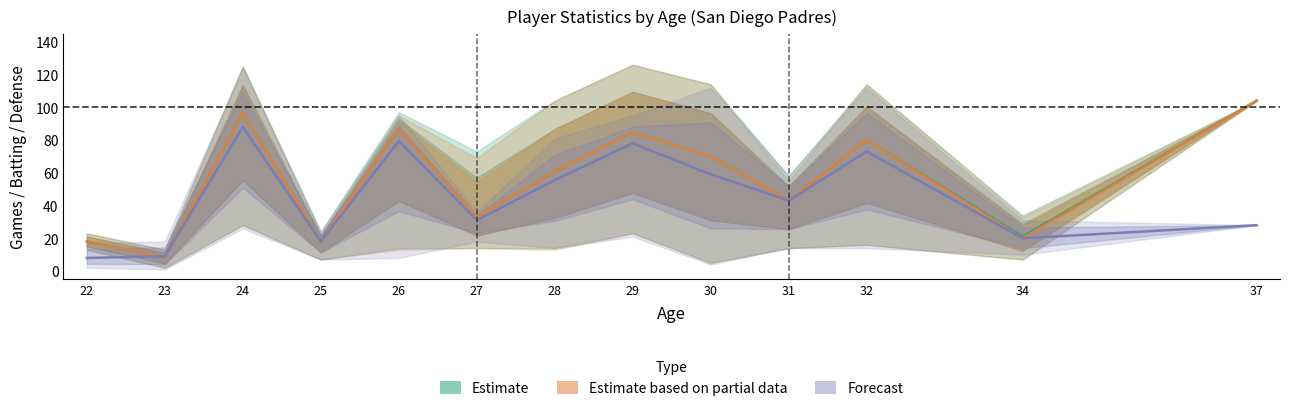

Is it true that Estimate based on partial data (Batting) equals 44.6 at 27?

False